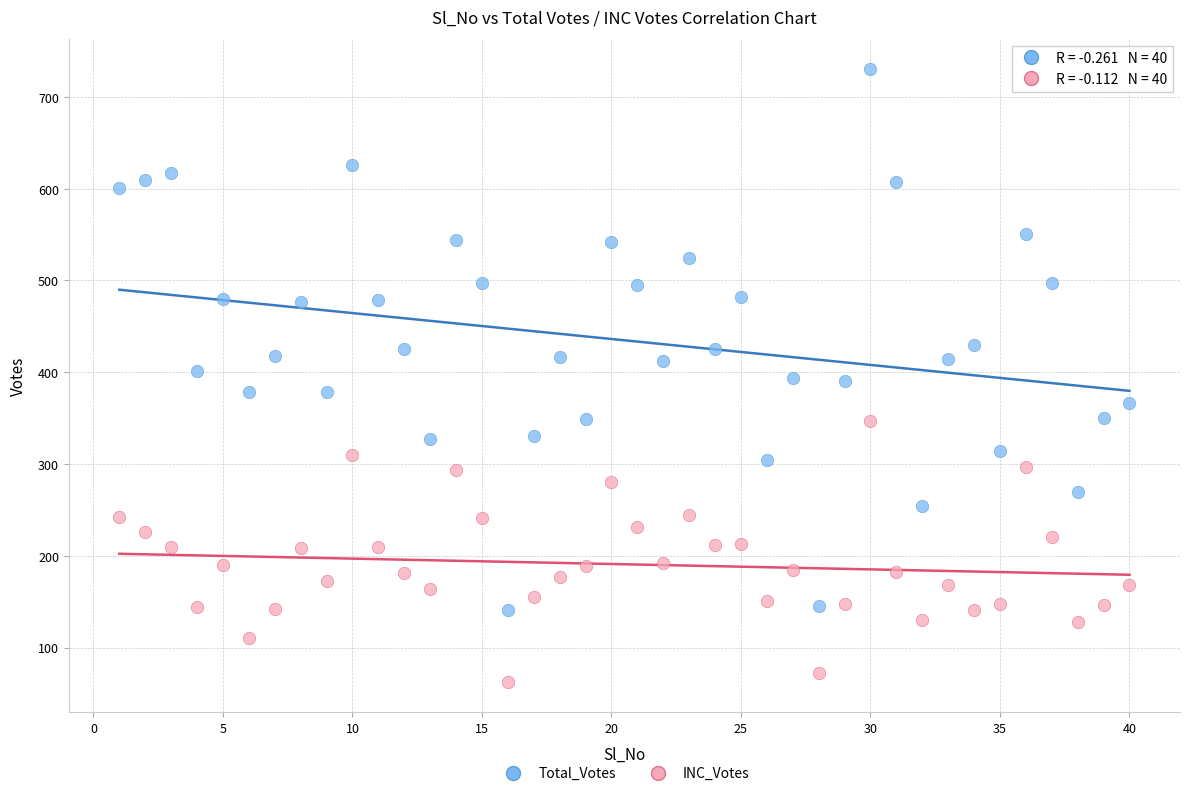

Which series has the largest Y range (max minus min)?

Total_Votes